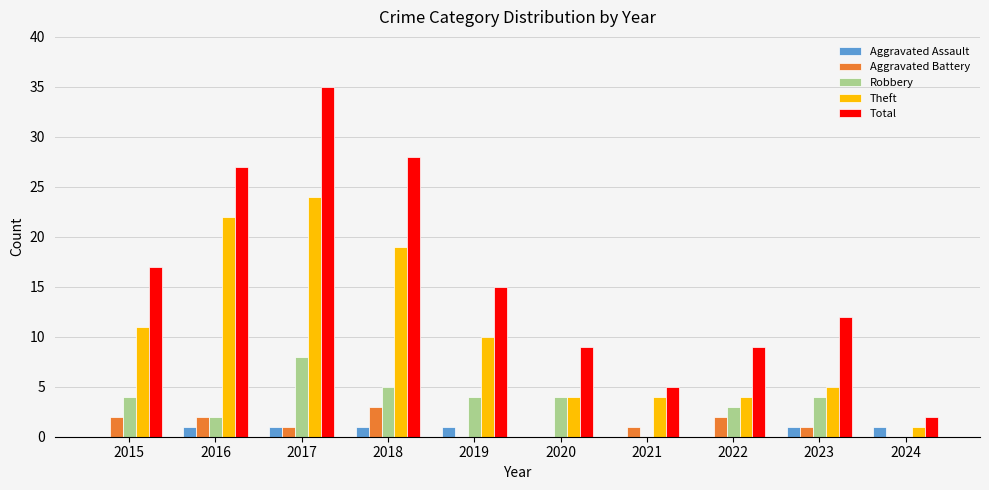

Reading left to right, extract all data points from this chart.

Aggravated Assault: 2015=0	2016=1	2017=1	2018=1	2019=1	2020=0	2021=0	2022=0	2023=1	2024=1
Aggravated Battery: 2015=2	2016=2	2017=1	2018=3	2019=0	2020=0	2021=1	2022=2	2023=1	2024=0
Robbery: 2015=4	2016=2	2017=8	2018=5	2019=4	2020=4	2021=0	2022=3	2023=4	2024=0
Theft: 2015=11	2016=22	2017=24	2018=19	2019=10	2020=4	2021=4	2022=4	2023=5	2024=1
Total: 2015=17	2016=27	2017=35	2018=28	2019=15	2020=9	2021=5	2022=9	2023=12	2024=2